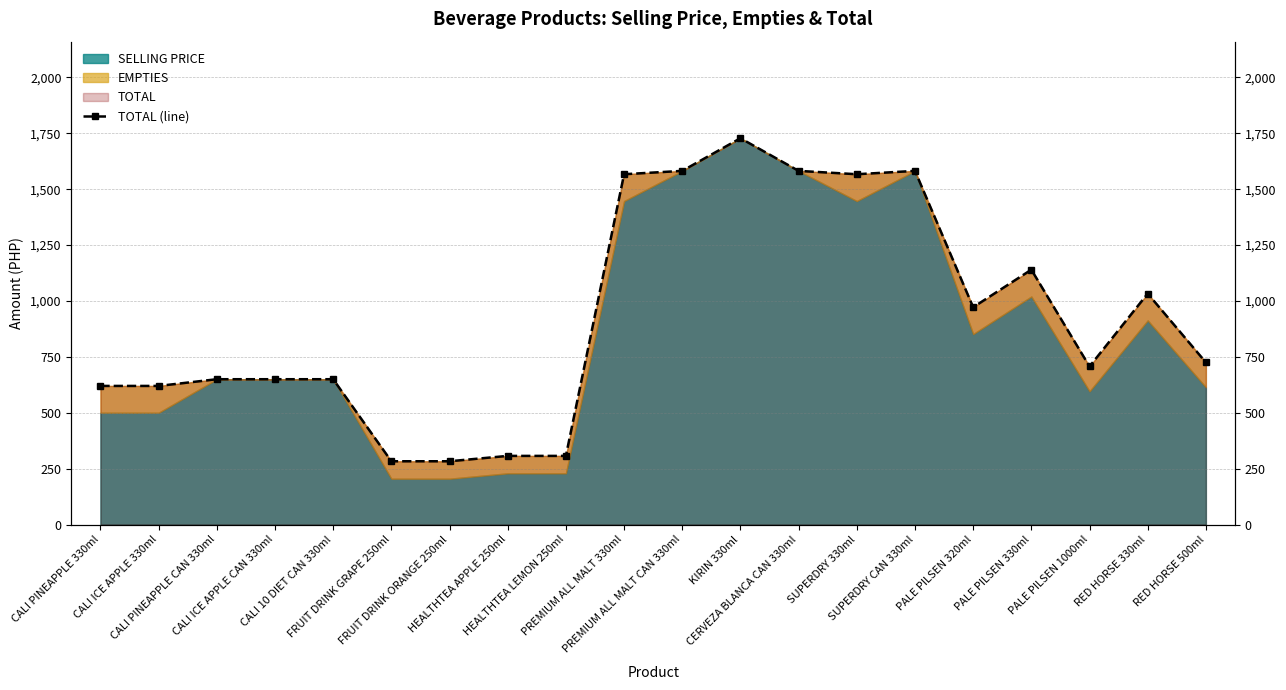

Reading left to right, transcribe all the data shown in this chart.

620	620	650	650	650	283	283	307	307	1567	1582	1728	1582	1567	1582	972	1140	707	1033	725